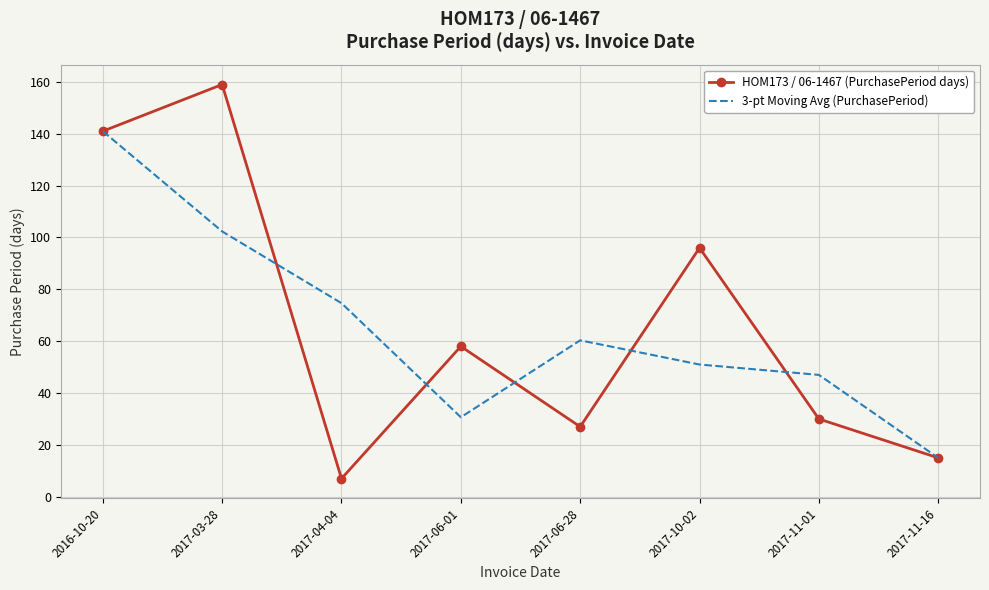

Which category has the highest value across all series?

2017-03-28